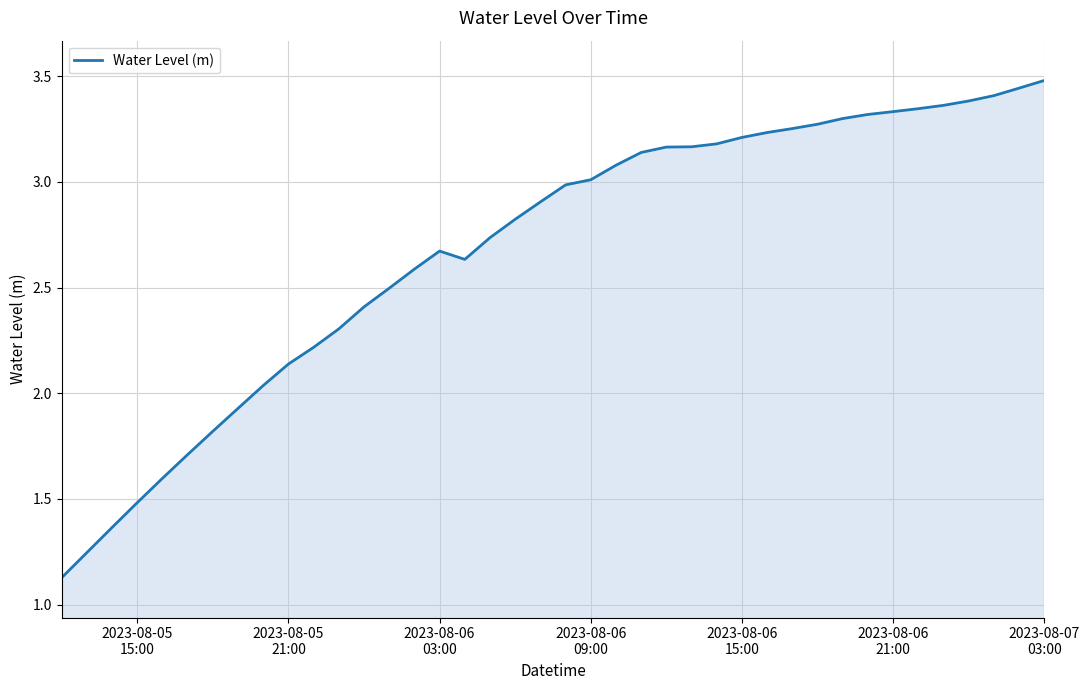

What is the greatest value displayed?

3.5